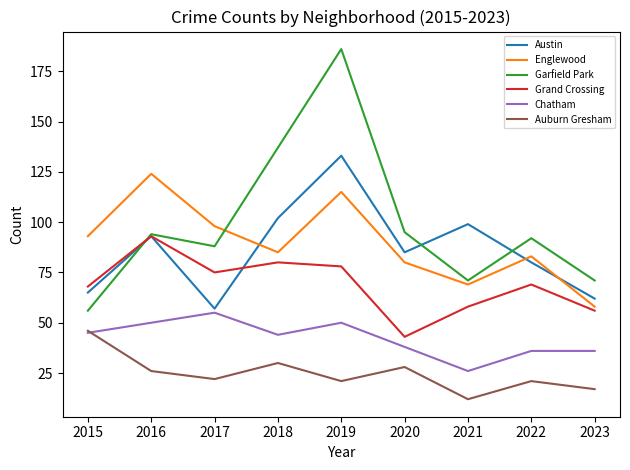

Where does the Grand Crossing series first go above 69?

2016